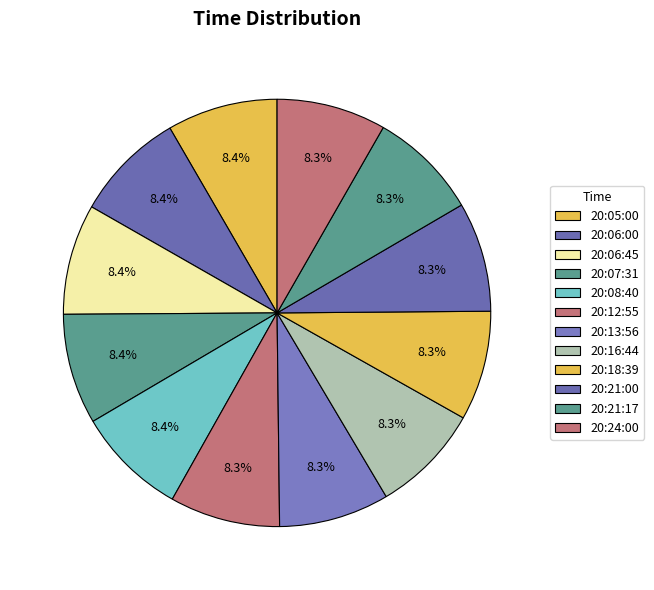

Does 20:18:39 account for over 50% of the chart?

No